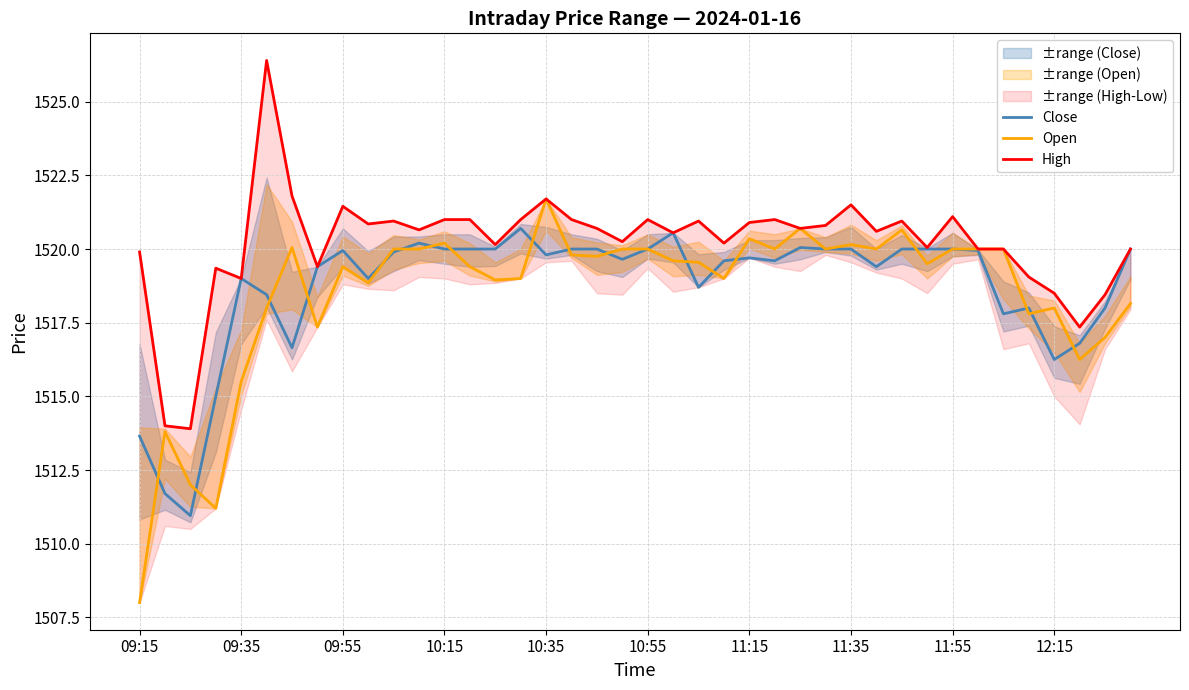

The value of Open at 14 is 893.3. True or false?

False